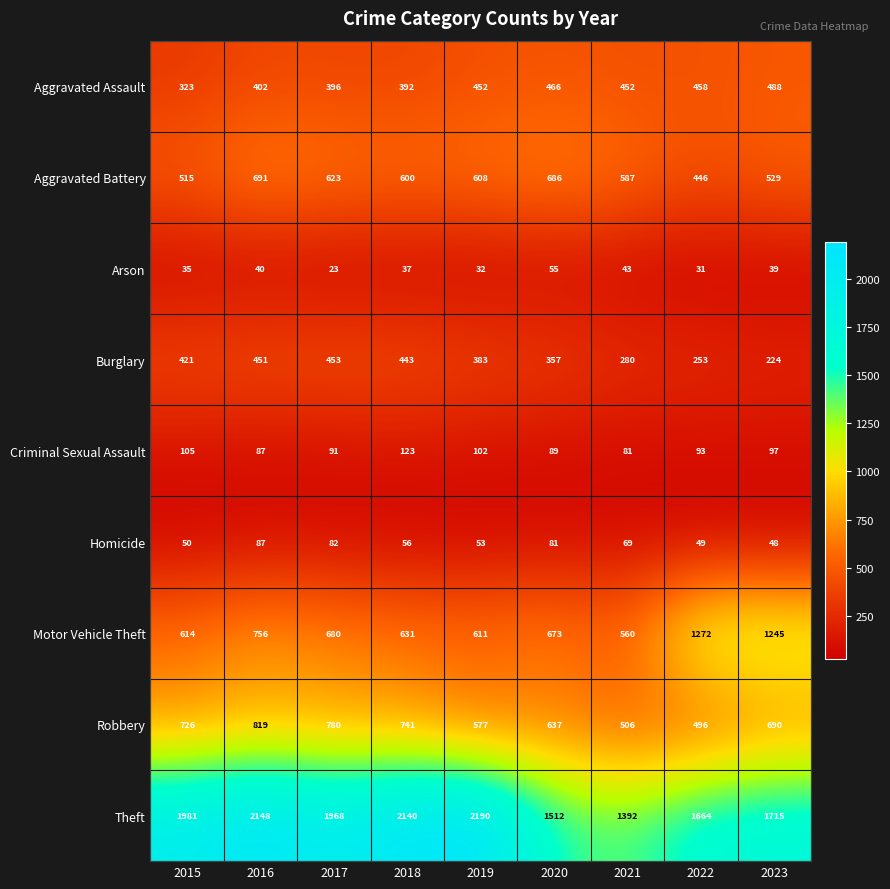

Read the Arson value at 2019.

32